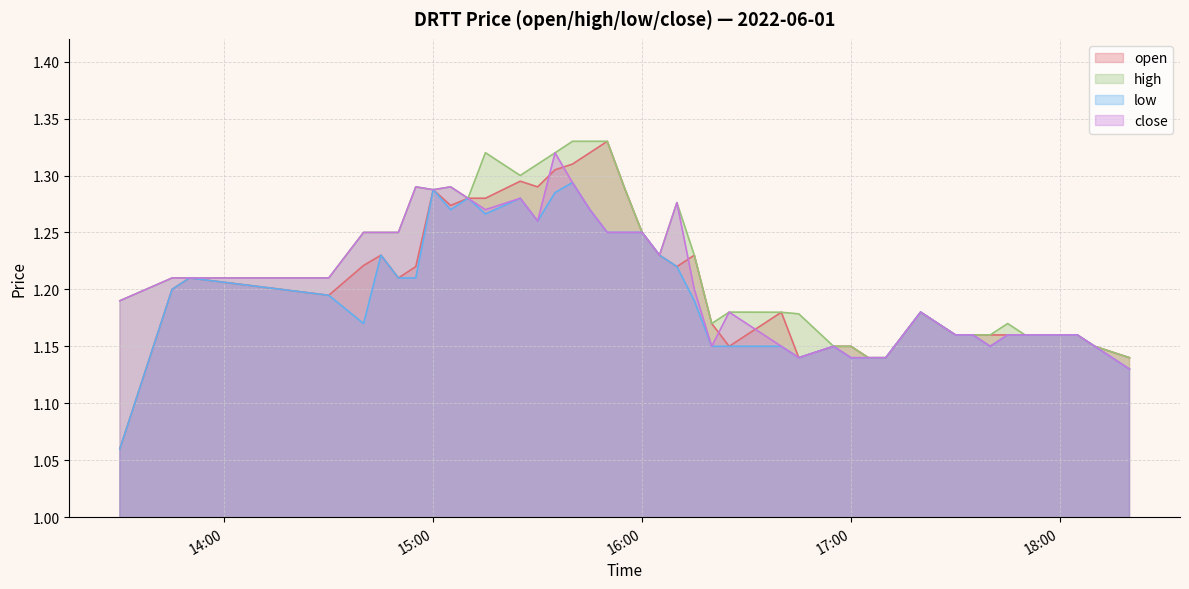

What is the label of the 1st point from the left?

2022-06-01 13:30:00